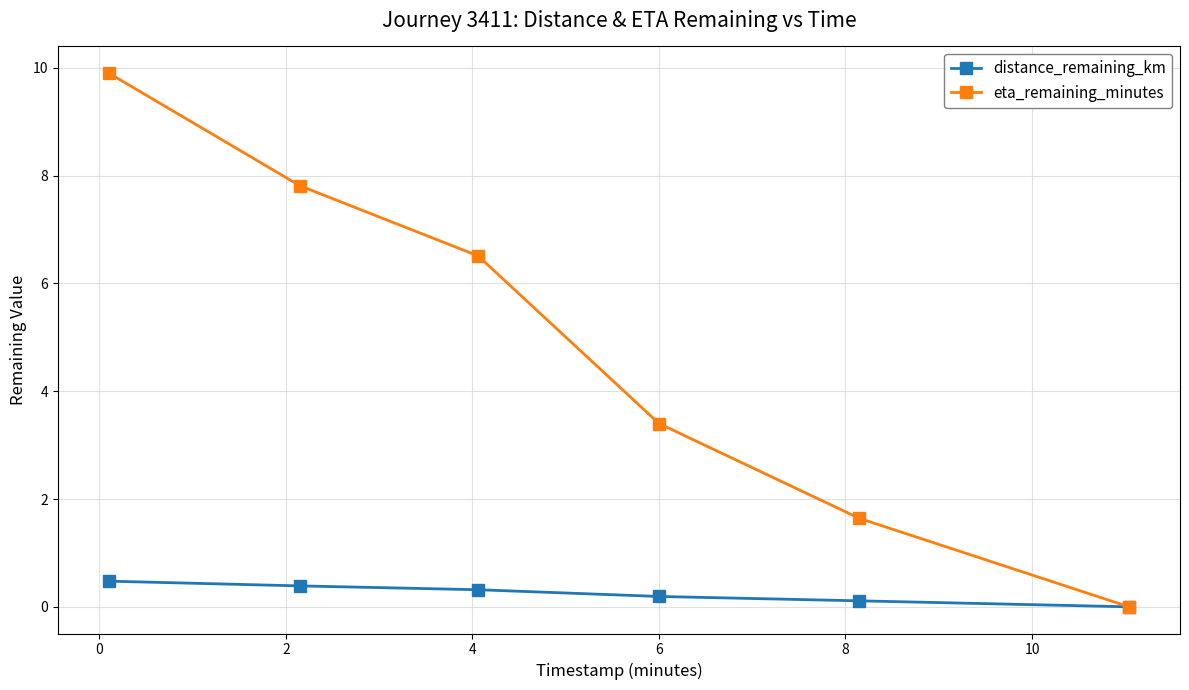

List the series in order of their peak value, lowest first.

distance_remaining_km, eta_remaining_minutes